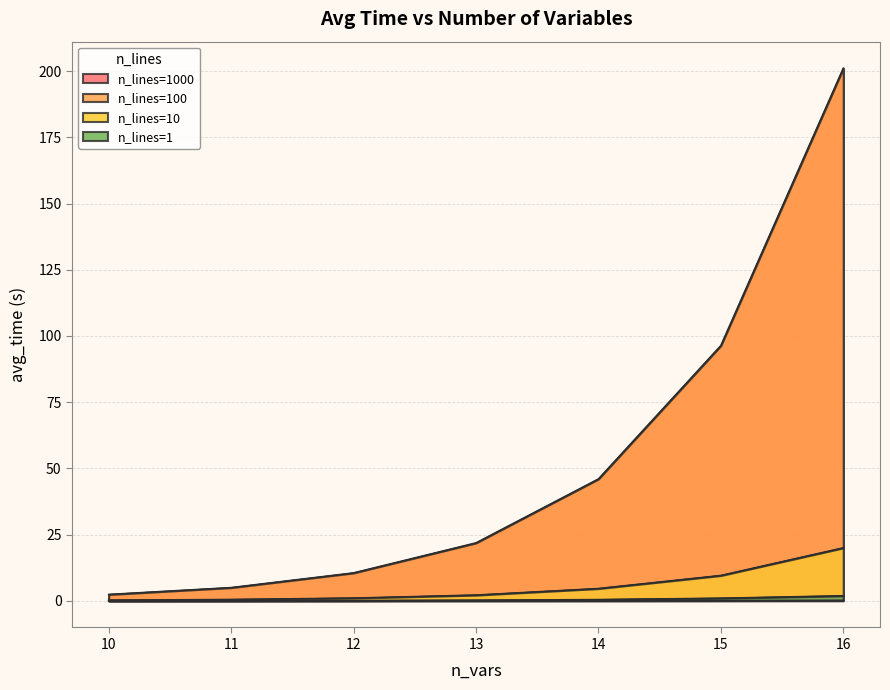

Is the value of n_lines=10 at 13 greater than the value of n_lines=1000 at 10?

No